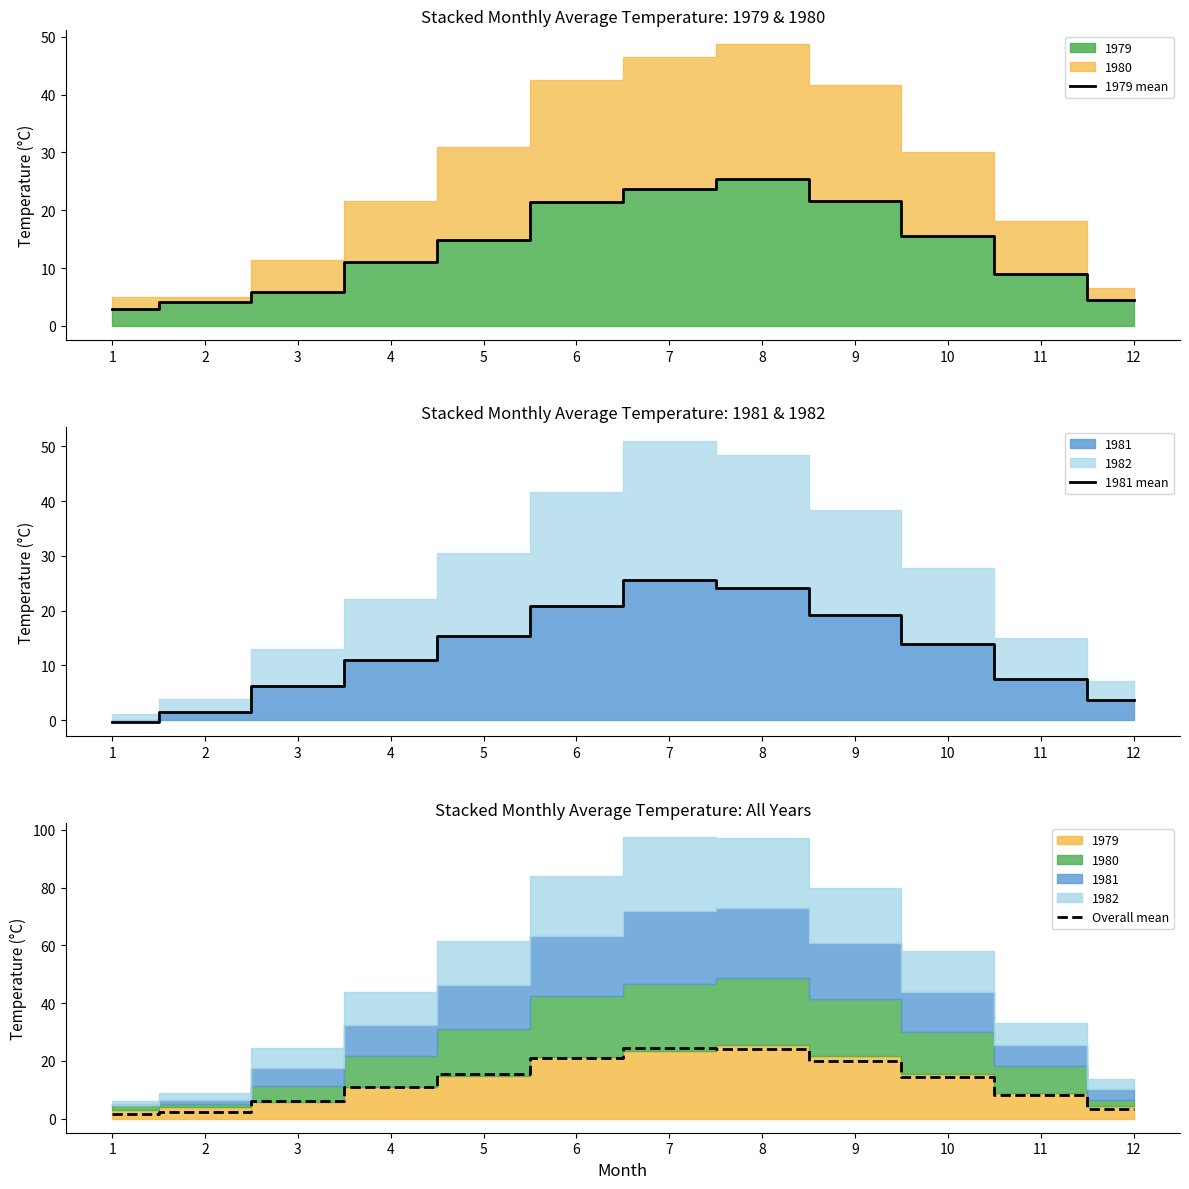

Which category has the highest value in the 1979 mean series?

8